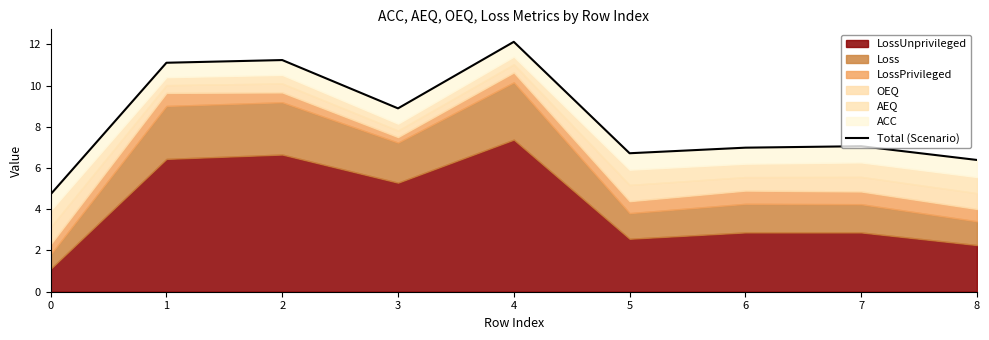

What is the change in value from 3 to 4?

+3.2